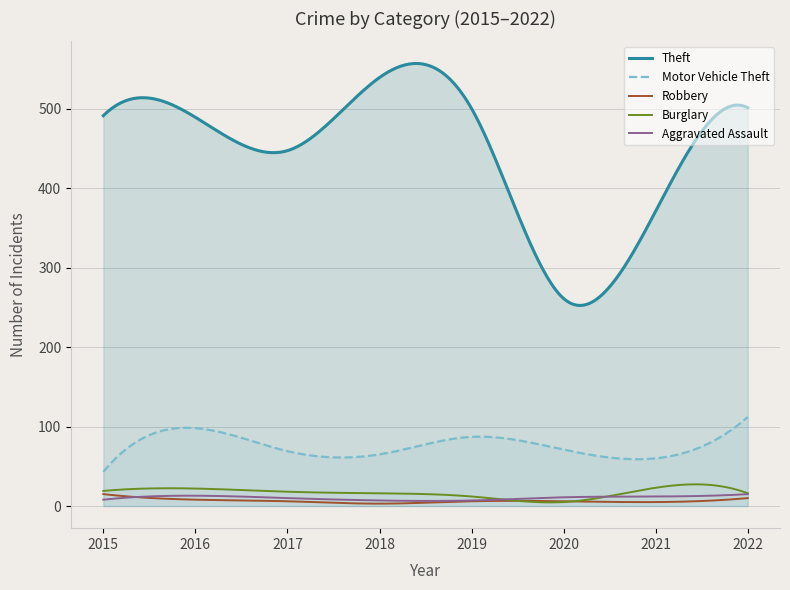

Read the Aggravated Assault value at 2015.

8.0